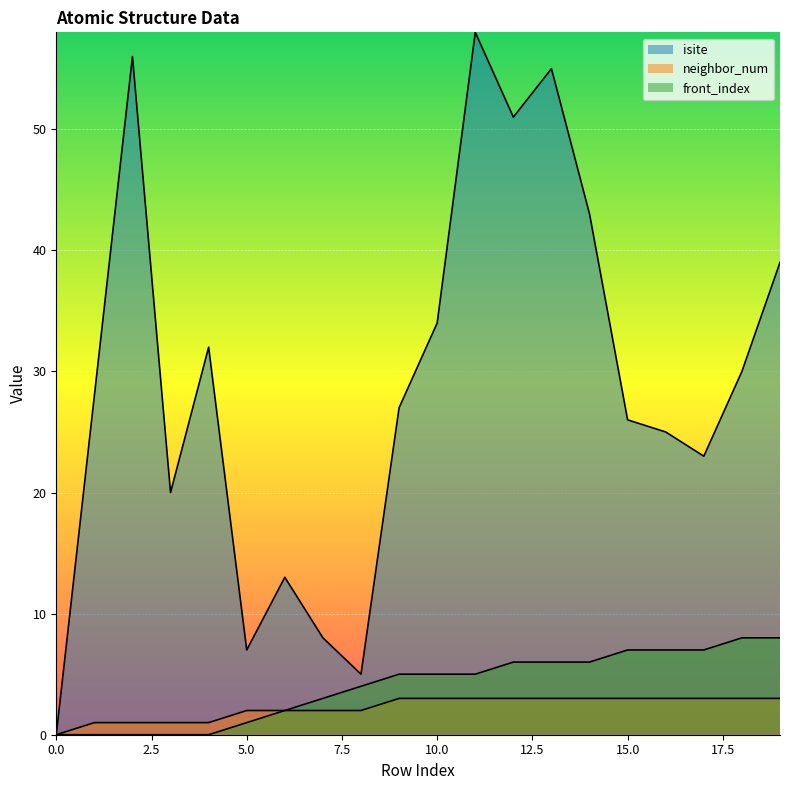

At which category is the sum across all series the highest?

11